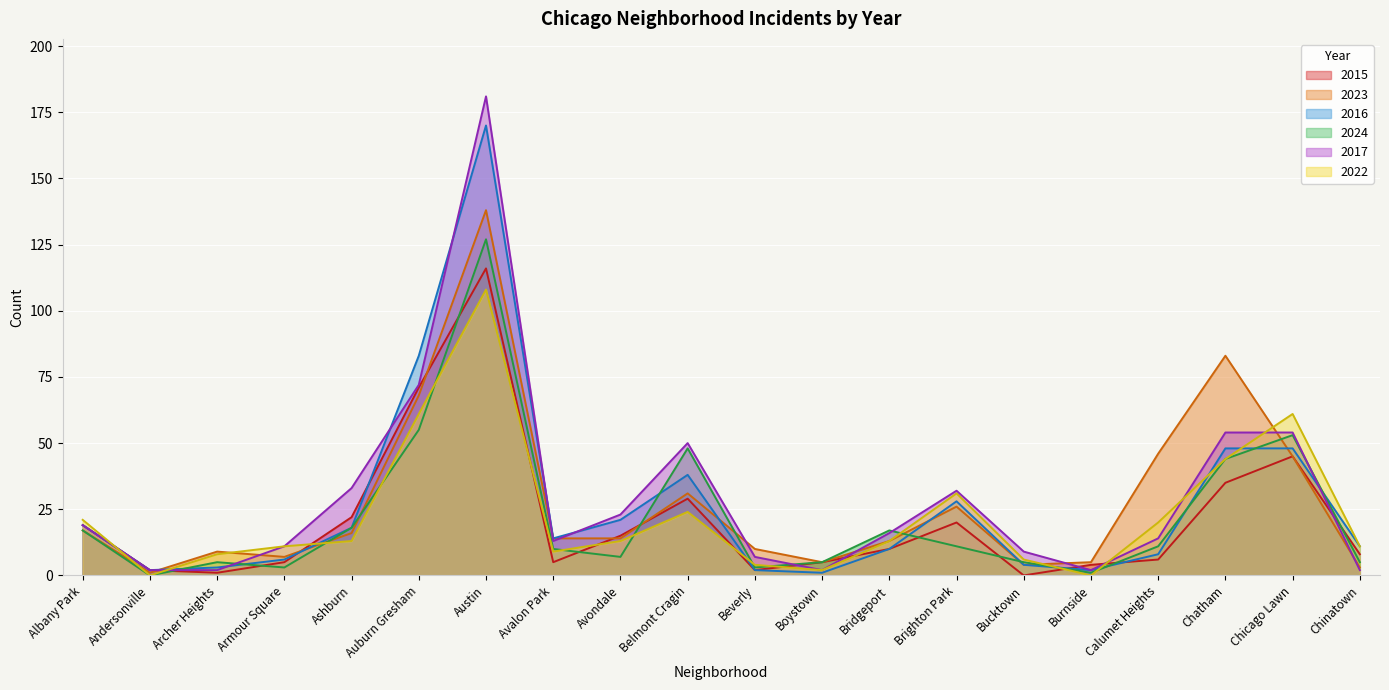

Is it true that 2015 equals 1 at Archer Heights?

False